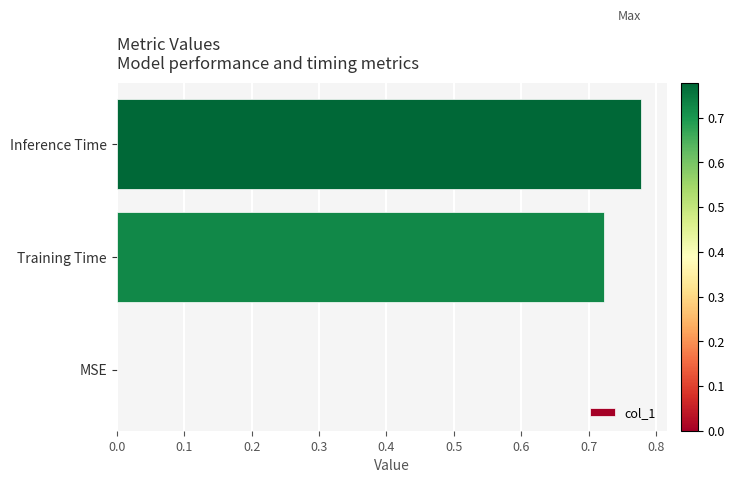

What is the sum of all values?

1.5